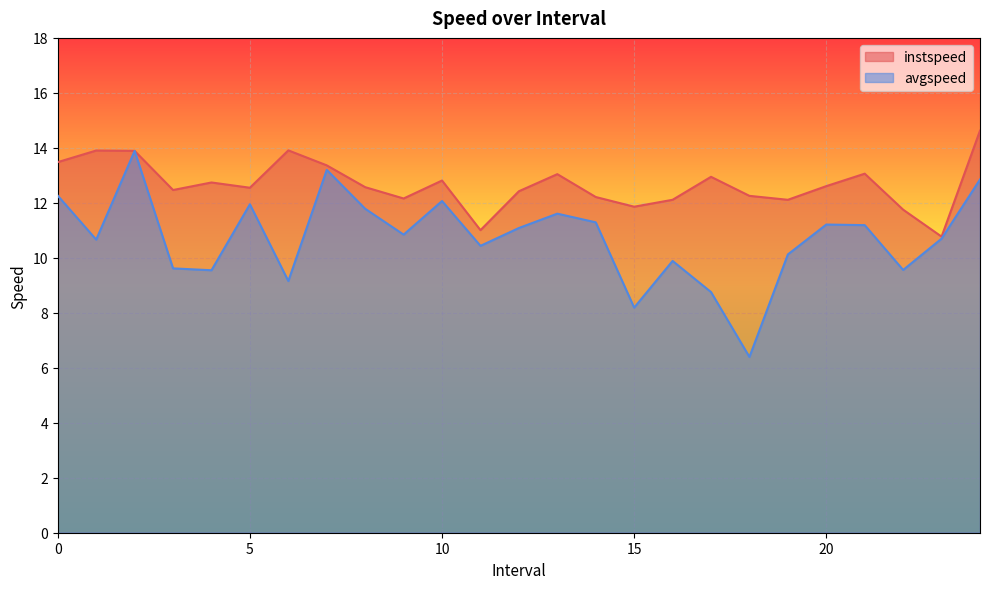

How many interior local peaks does the avgspeed series have?

7